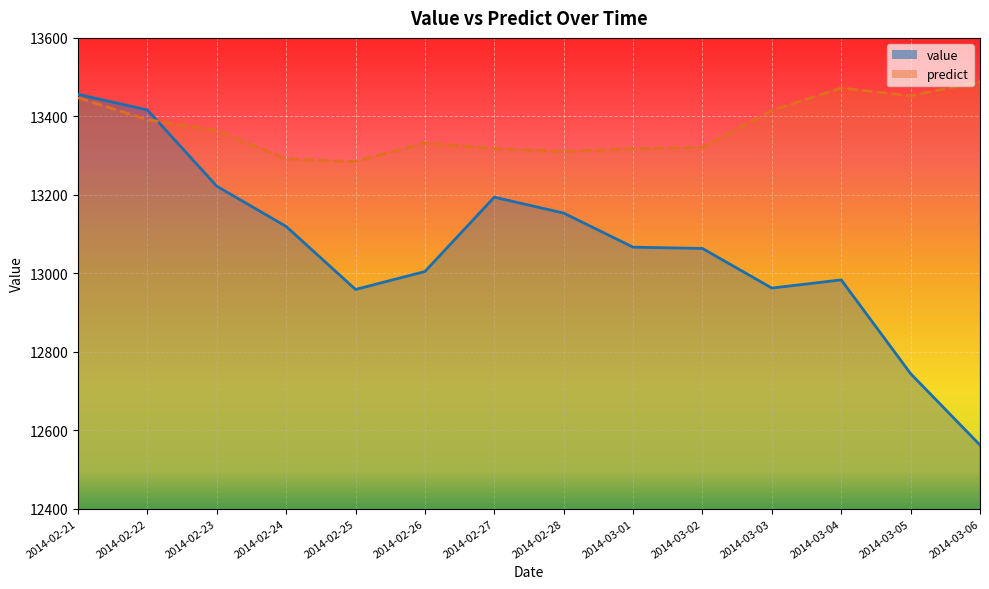

Which series has the largest total across all categories?

predict